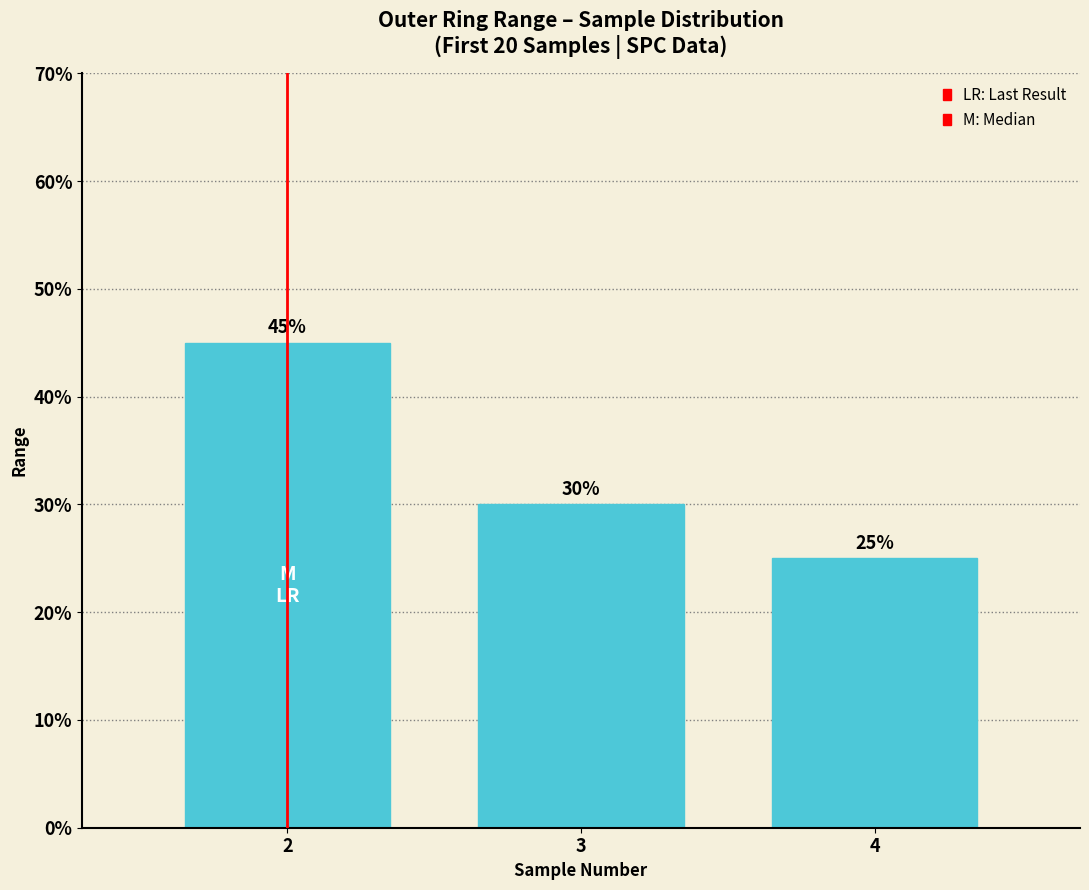

Rank the categories by value from highest to lowest.

2, 3, 4